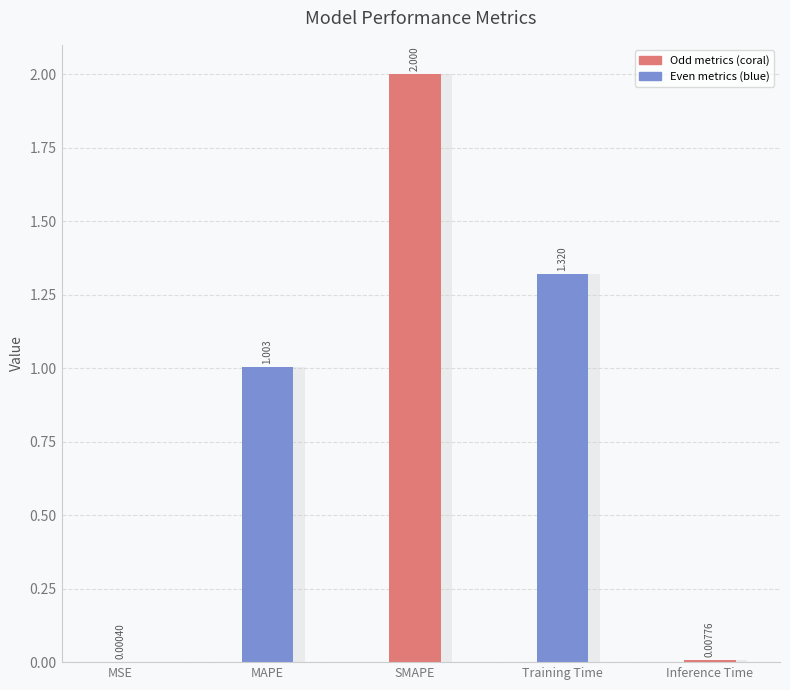

How many data points are less than 1?

2